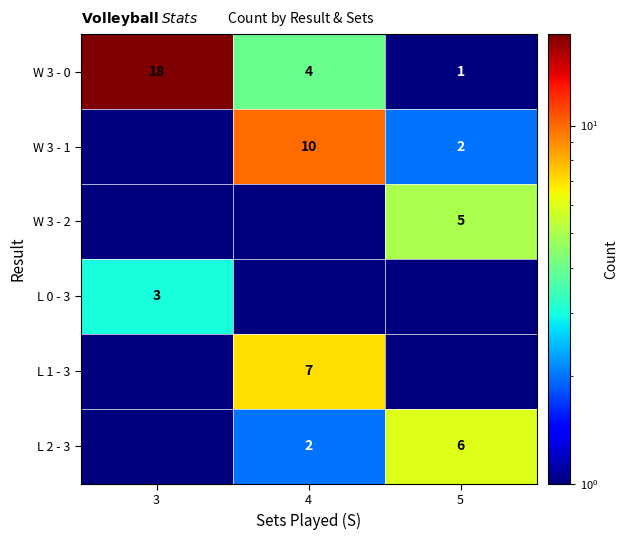

At which label is W 3 - 0 closest to 9?

4